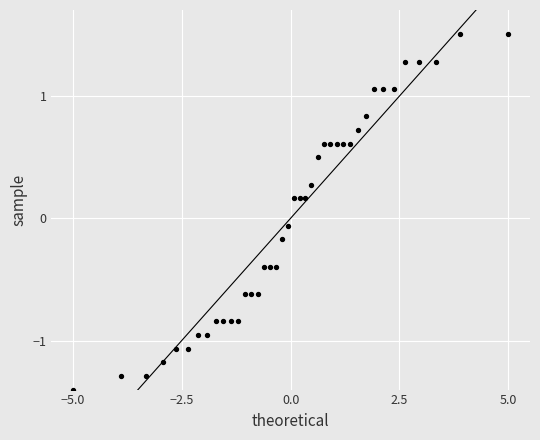

What is the range of Y values (max minus min)?

2.9